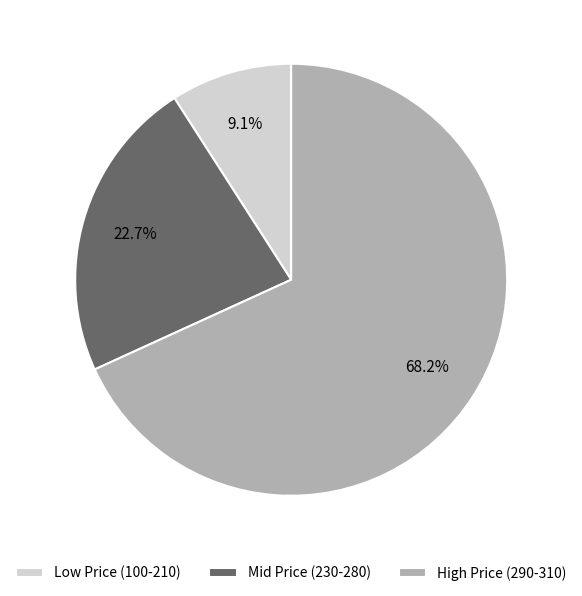

Which category has the biggest portion of the pie?

High Price (290-310)